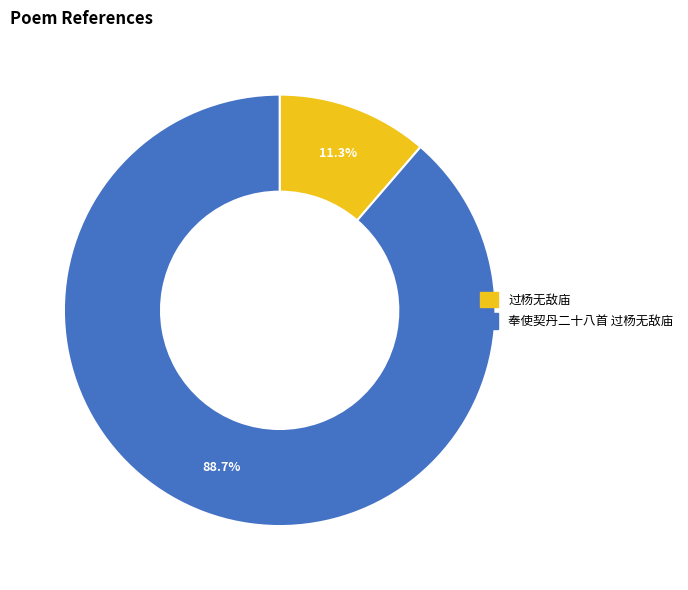

What is the total percentage of 过杨无敌庙 and 奉使契丹二十八首 过杨无敌庙?

100.0%